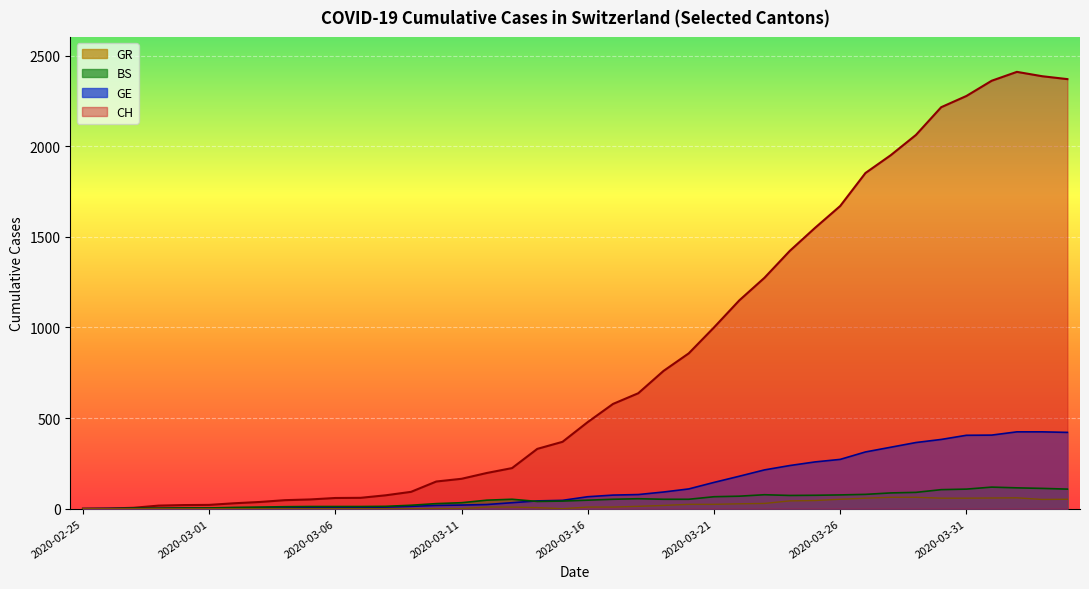

Which series has the largest total across all categories?

CH